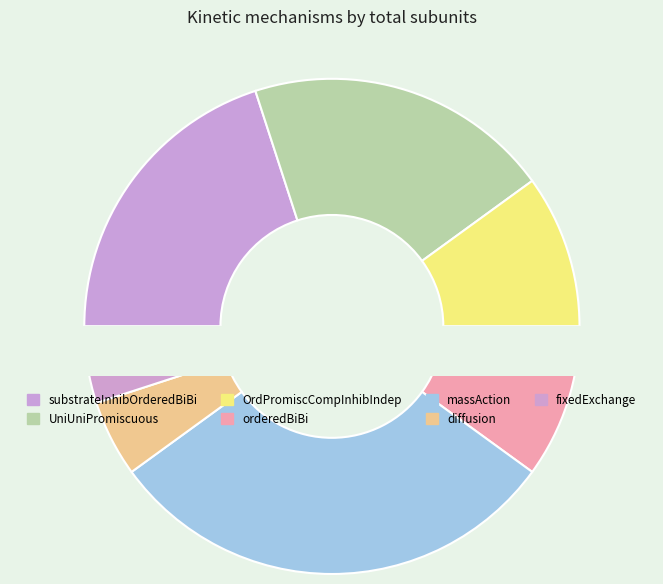

To the nearest percent, what is the difference between the UniUniPromiscuous and diffusion slice percentages?

15%